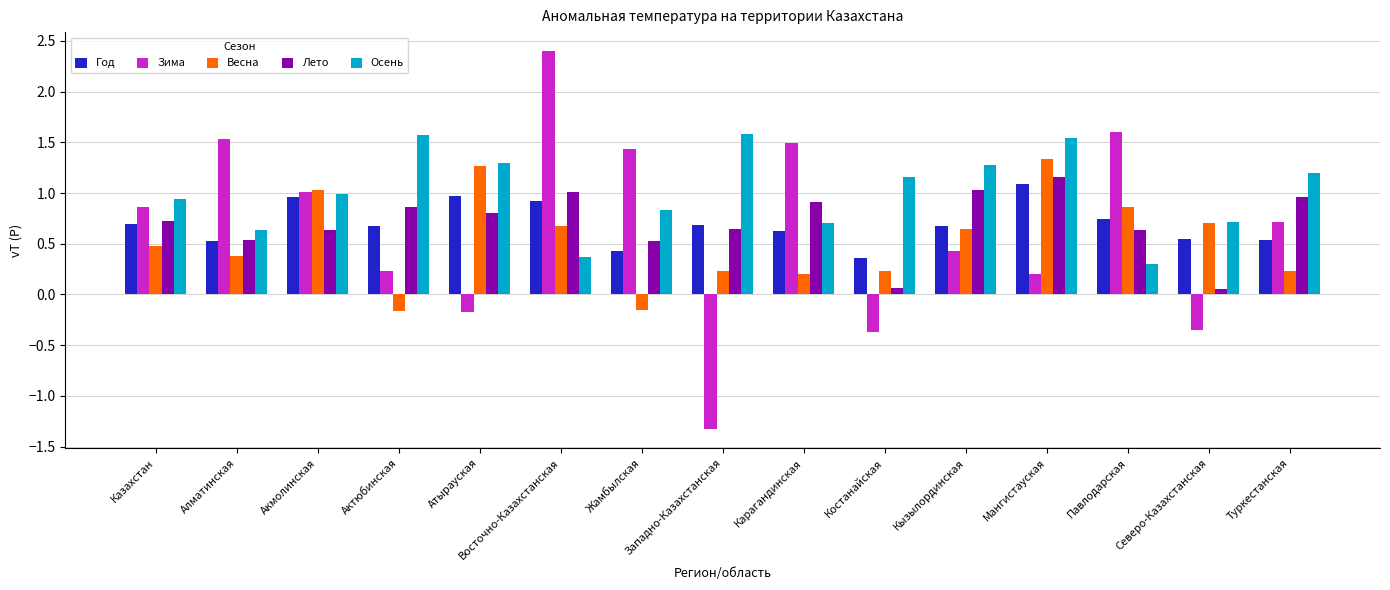

What is the lowest value of the Год series?

0.4